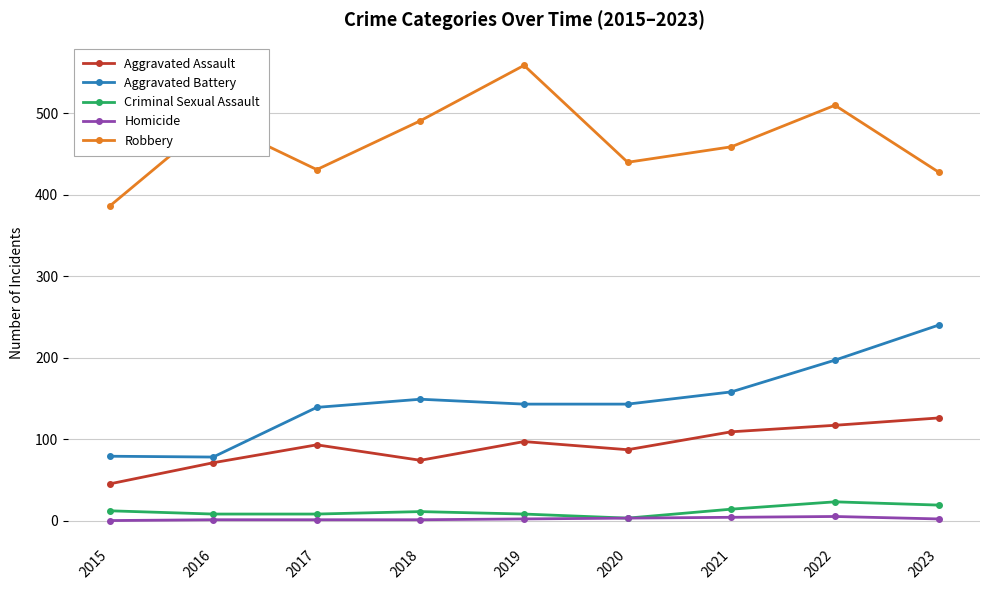

Between 2015 and 2017, which series saw the biggest shift?

Aggravated Battery